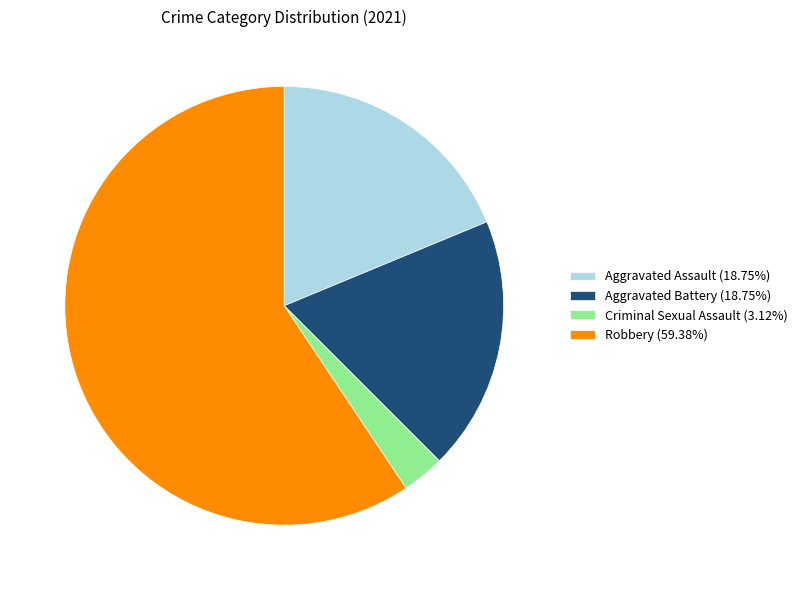

Is Aggravated Assault (18.75%) the majority of the pie?

No